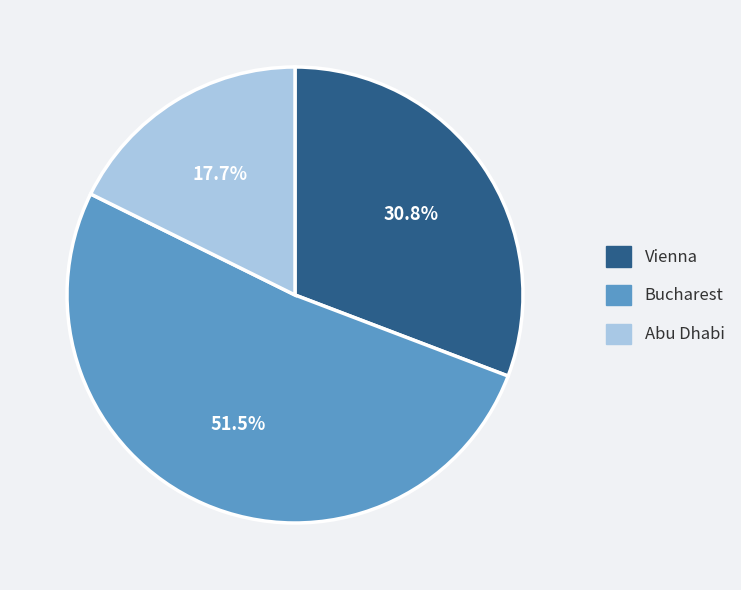

What is the largest slice in the pie chart?

Bucharest